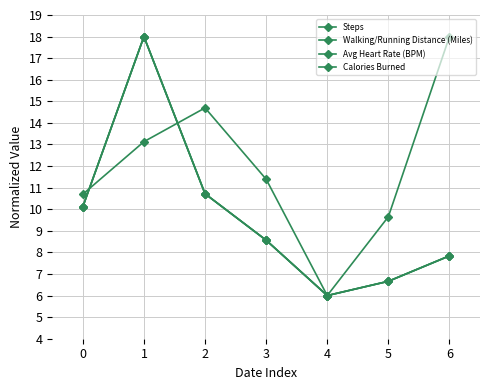

Reading right to left, list all the values displayed in this chart.

Steps: 6=7.8	5=6.7	4=6.0	3=8.6	2=10.7	1=18.0	0=10.1
Walking/Running Distance (Miles): 6=7.8	5=6.7	4=6.0	3=8.6	2=10.7	1=18.0	0=10.1
Avg Heart Rate (BPM): 6=18.0	5=9.7	4=6.0	3=11.4	2=14.7	1=13.1	0=10.7
Calories Burned: 6=7.8	5=6.7	4=6.0	3=8.6	2=10.7	1=18.0	0=10.1